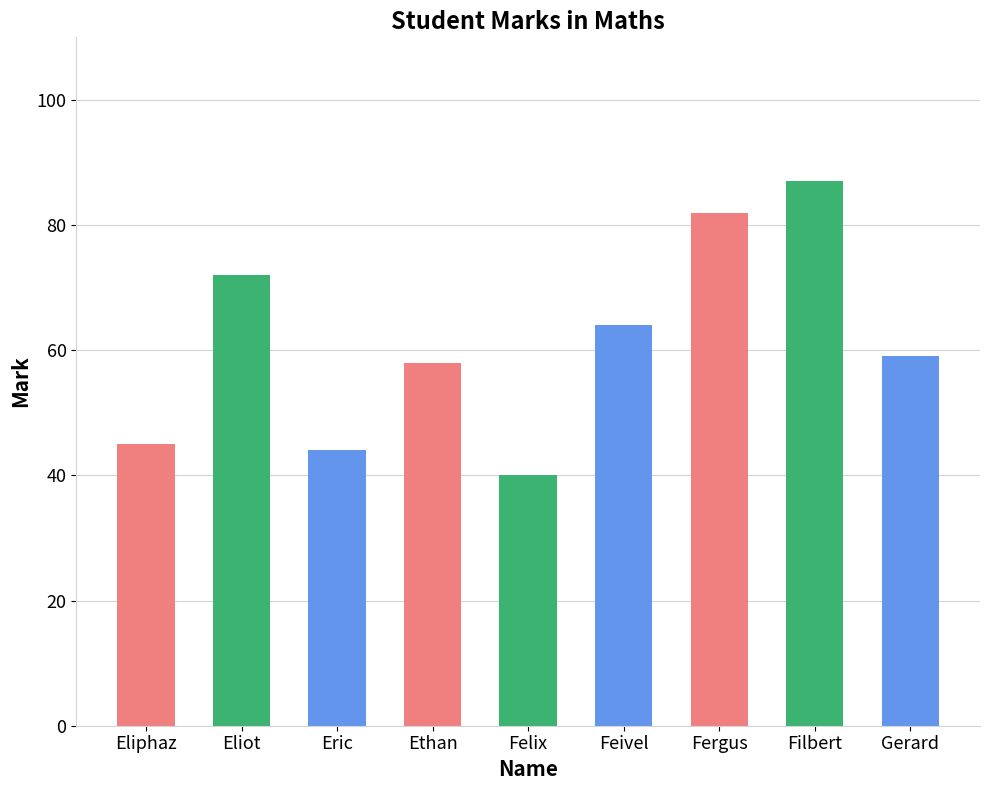

List the labels in order of value, smallest first.

Felix, Eric, Eliphaz, Ethan, Gerard, Feivel, Eliot, Fergus, Filbert